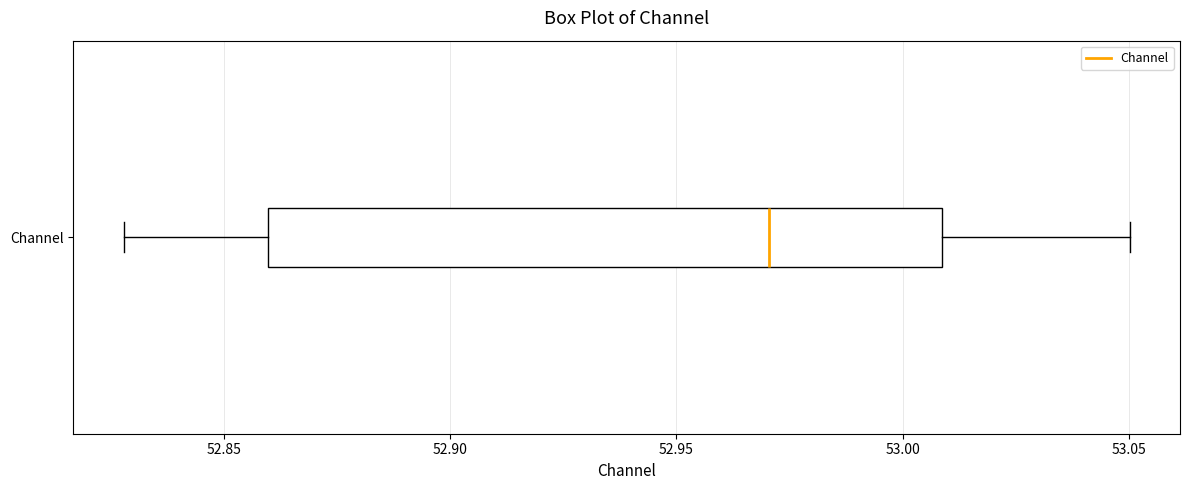

Transcribe this box plot: give where the median line is, the range the box spans, and where the two whiskers end, as read against the x-axis. The values are not printed on the chart, so give them approximately, as read against the axis.

median 52.97, box 52.86 to 53.01, whiskers 52.83 to 53.05